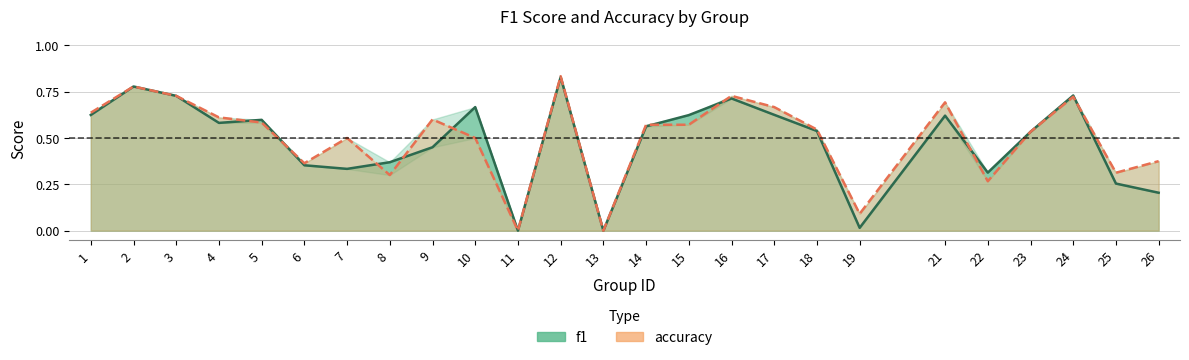

After their last crossing, which series has the higher values: f1 or accuracy?

accuracy